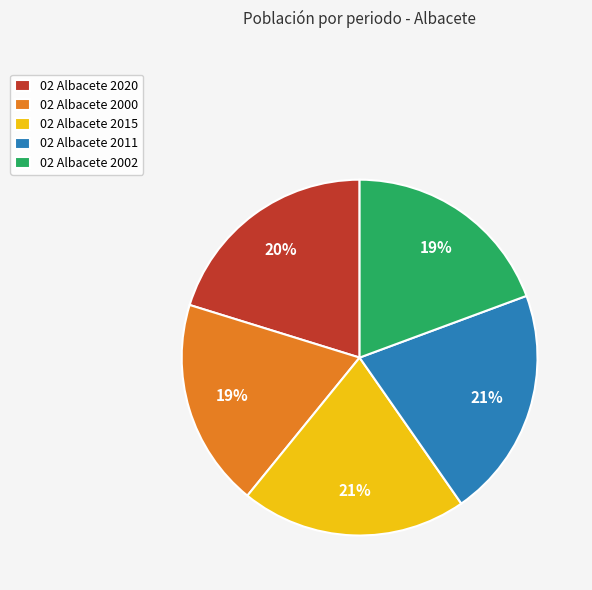

Approximately how many times larger is the value at 02 Albacete 2000 compared to 02 Albacete 2020?

0.9